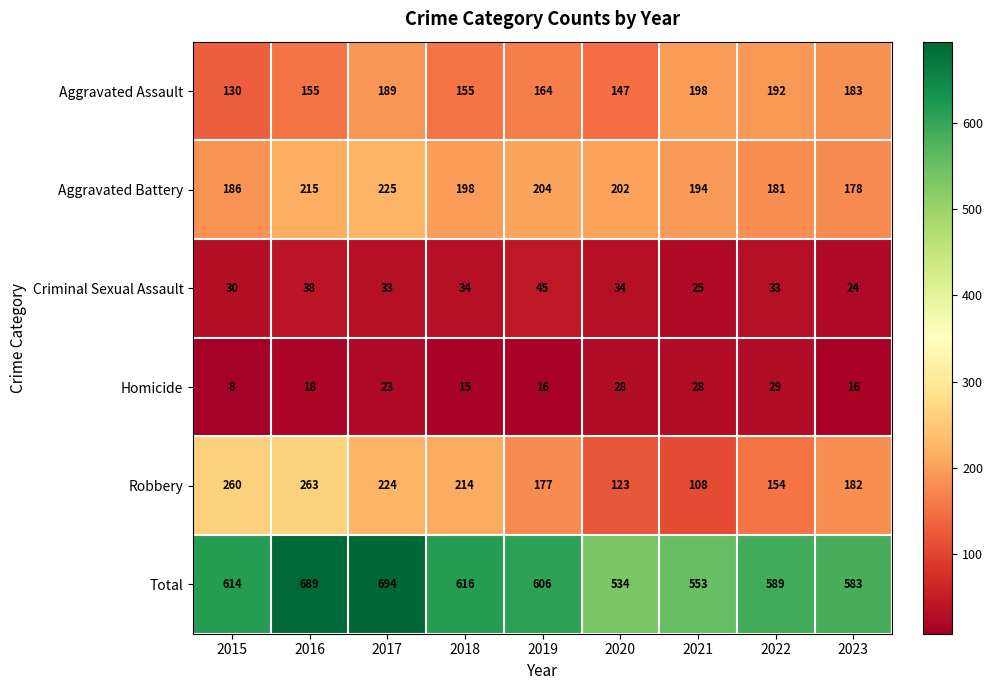

What is the difference between the maximum and minimum values in the Criminal Sexual Assault series?

21